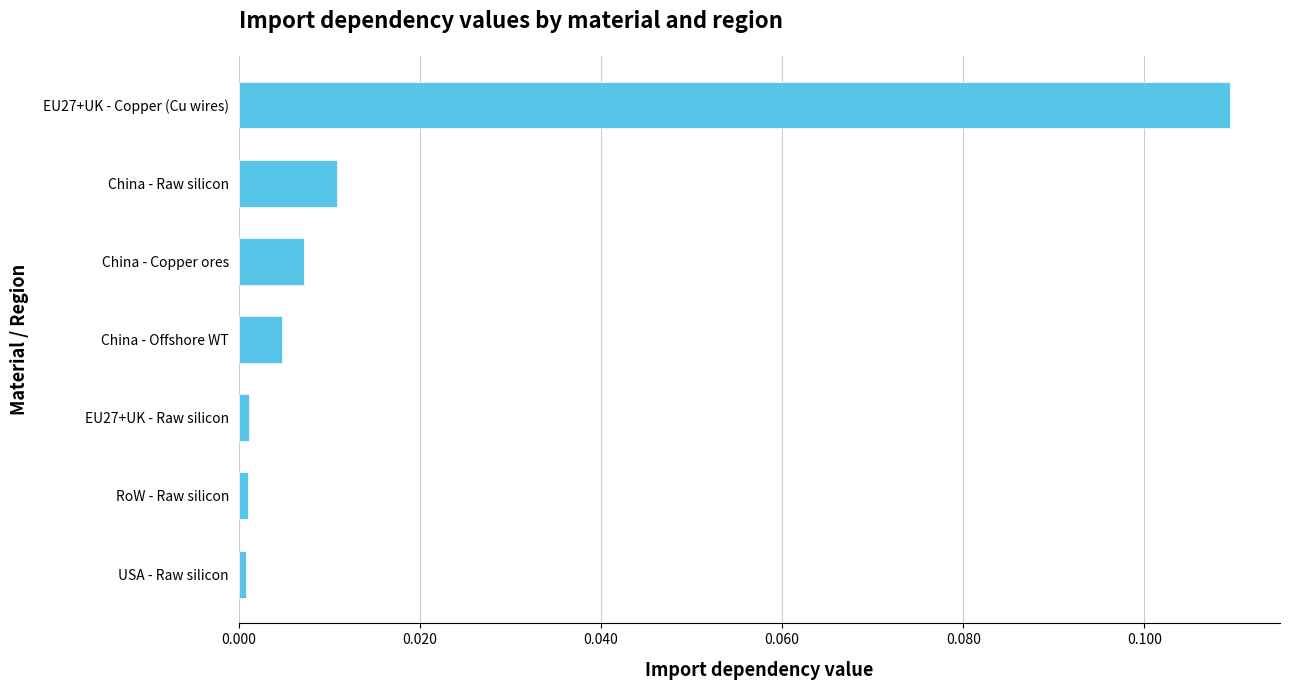

Between China - Raw silicon and RoW - Raw silicon, which is larger?

China - Raw silicon